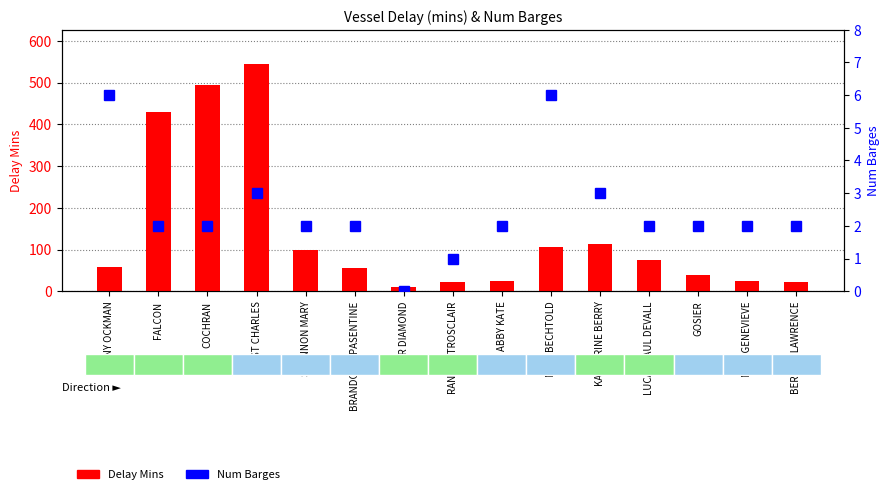

How many values in the Delay Mins series exceed 58?

7